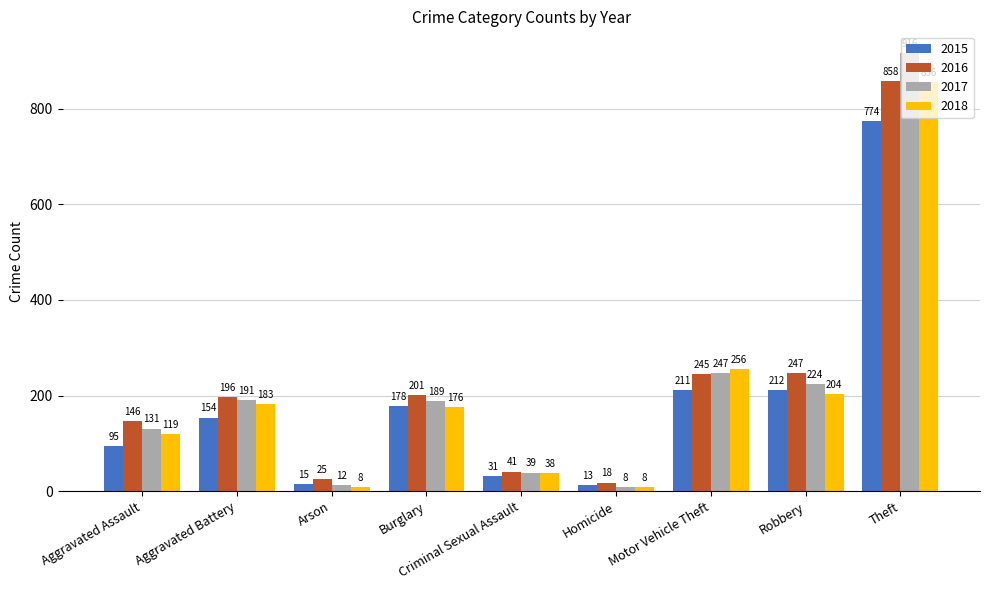

The 2017 series shows 224 at Robbery. True or false?

True